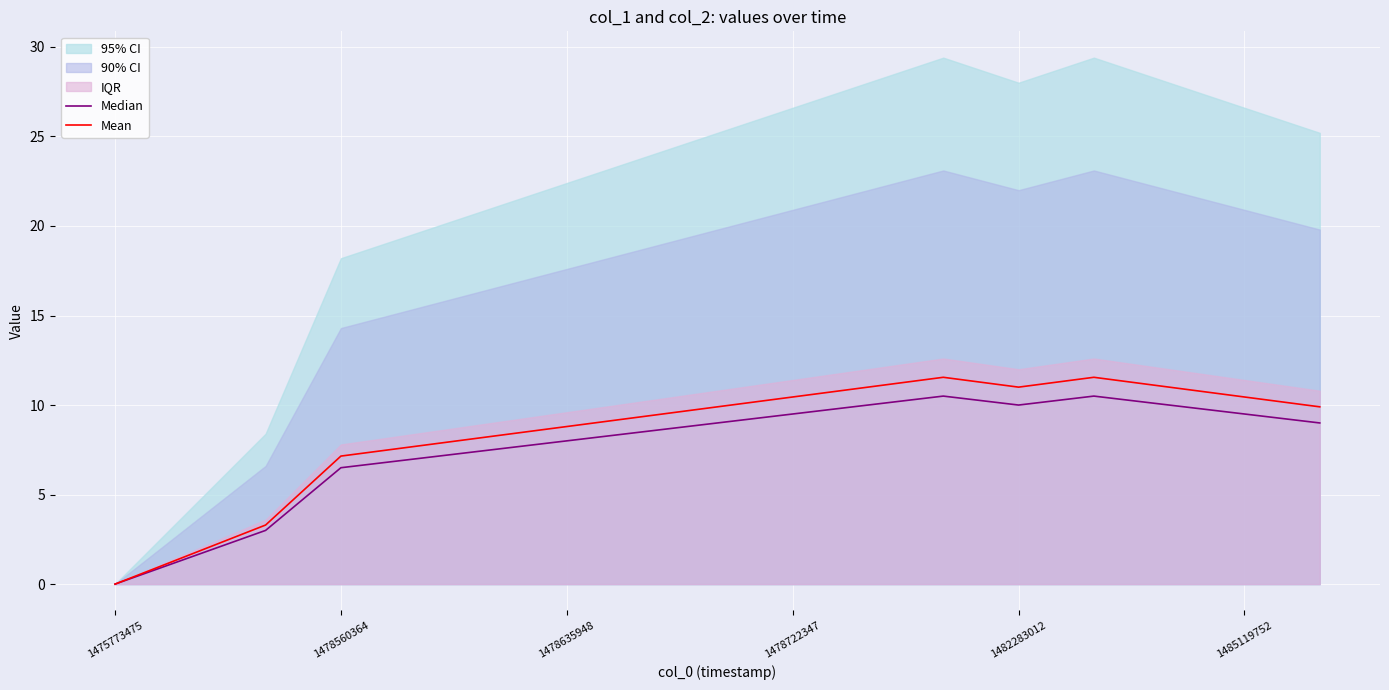

In Mean, how many points are higher than both neighbors (excluding endpoints)?

2